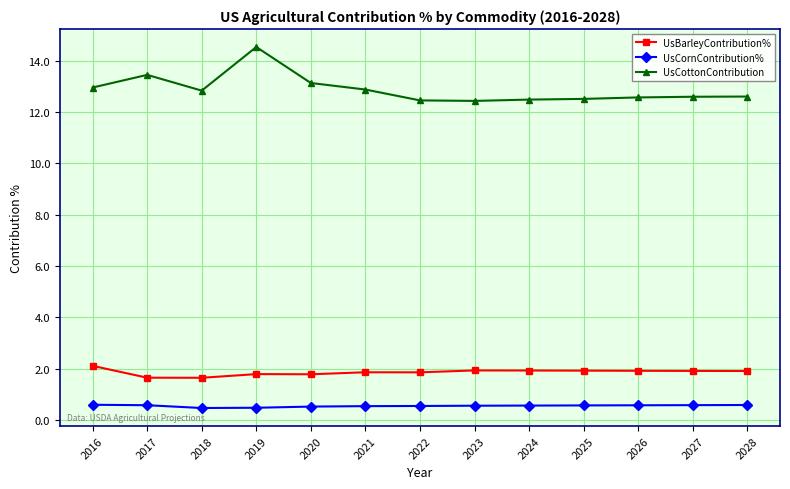

What is the sum of the UsCottonContribution values at 2016 and 2021?

25.8